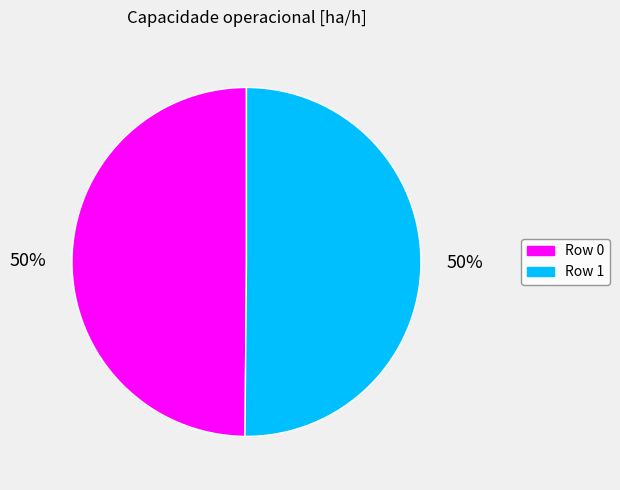

The Row 1 slice represents 50% of the pie. True or false?

True